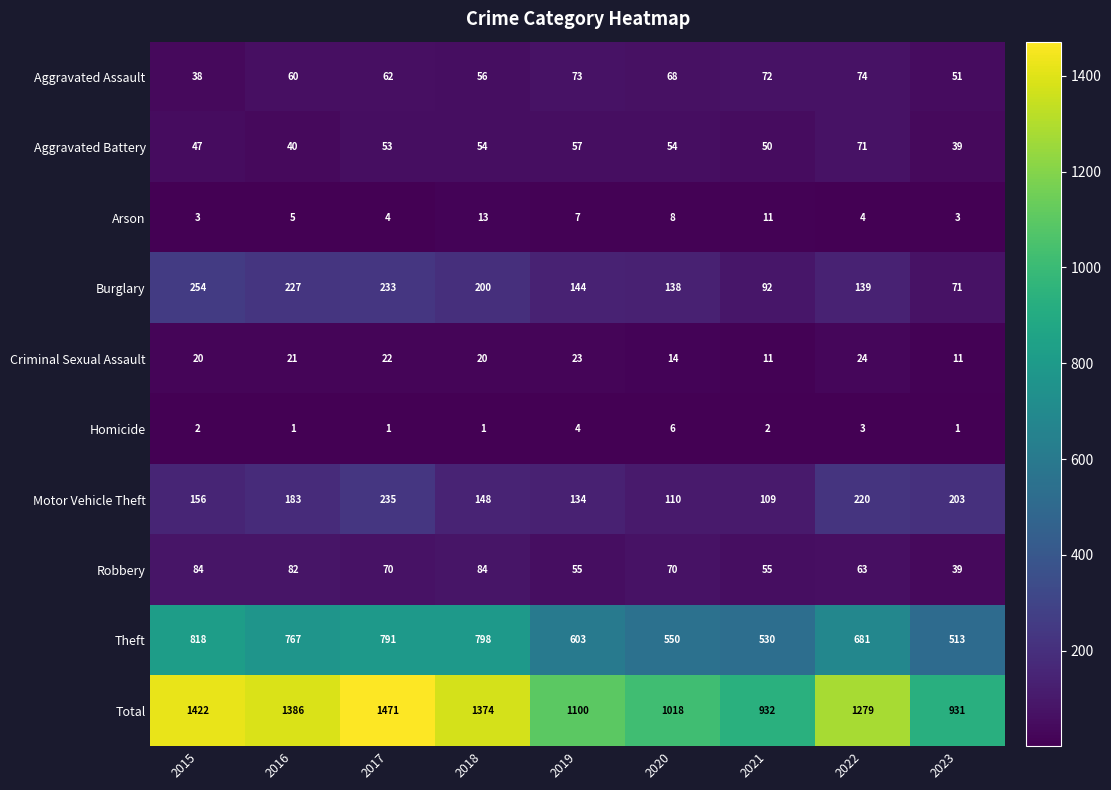

Rank the categories by Total value from highest to lowest.

2017, 2015, 2016, 2018, 2022, 2019, 2020, 2021, 2023